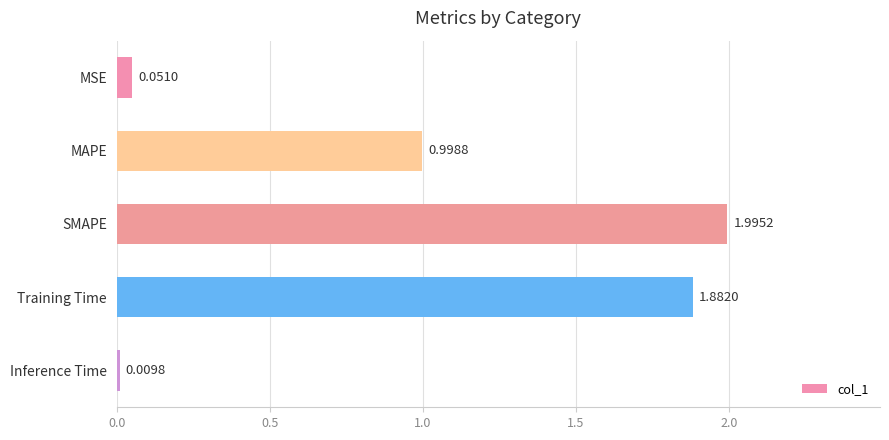

What is the difference between the values at MAPE and SMAPE?

1.0